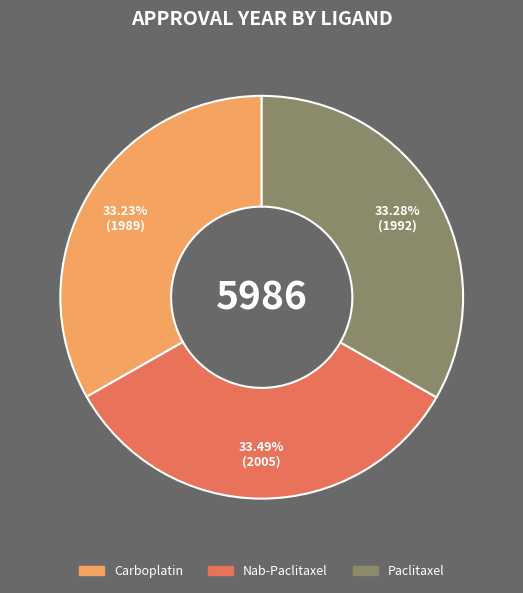

Count the number of slices in the pie.

3